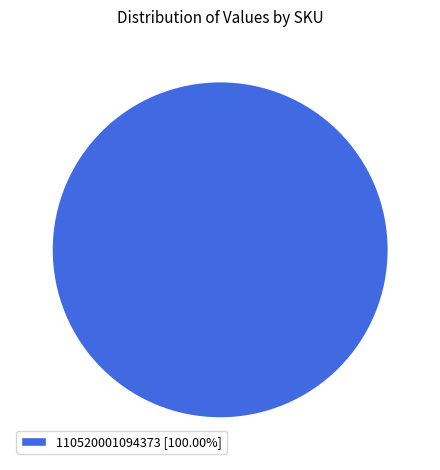

Is there a majority slice in this chart?

Yes